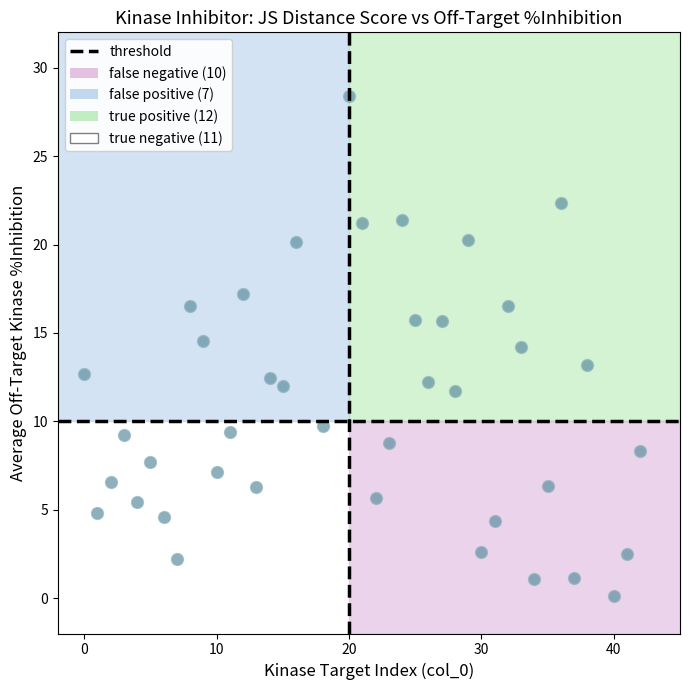

What is the range of Y values (max minus min)?

28.3